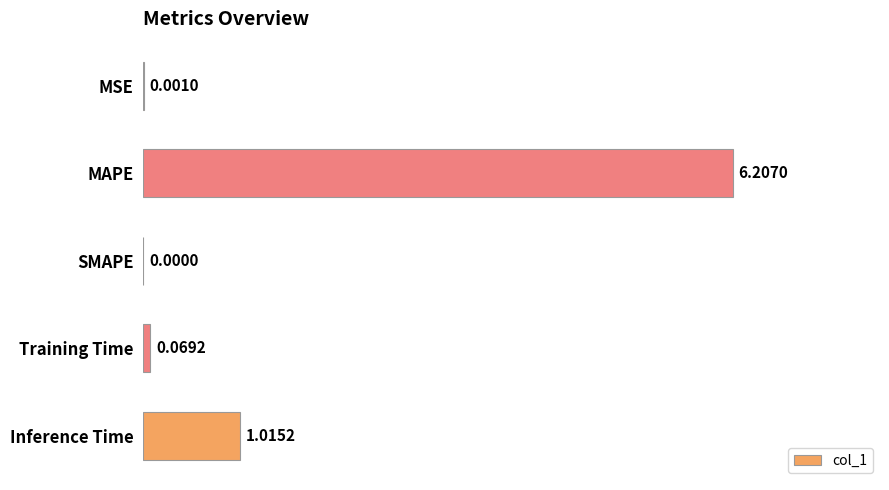

What is the sum of all values?

7.3